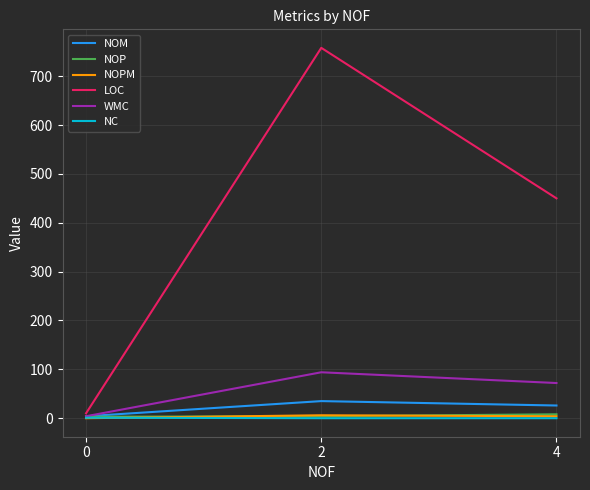

What is the sum of the WMC values at 4 and 2?

166